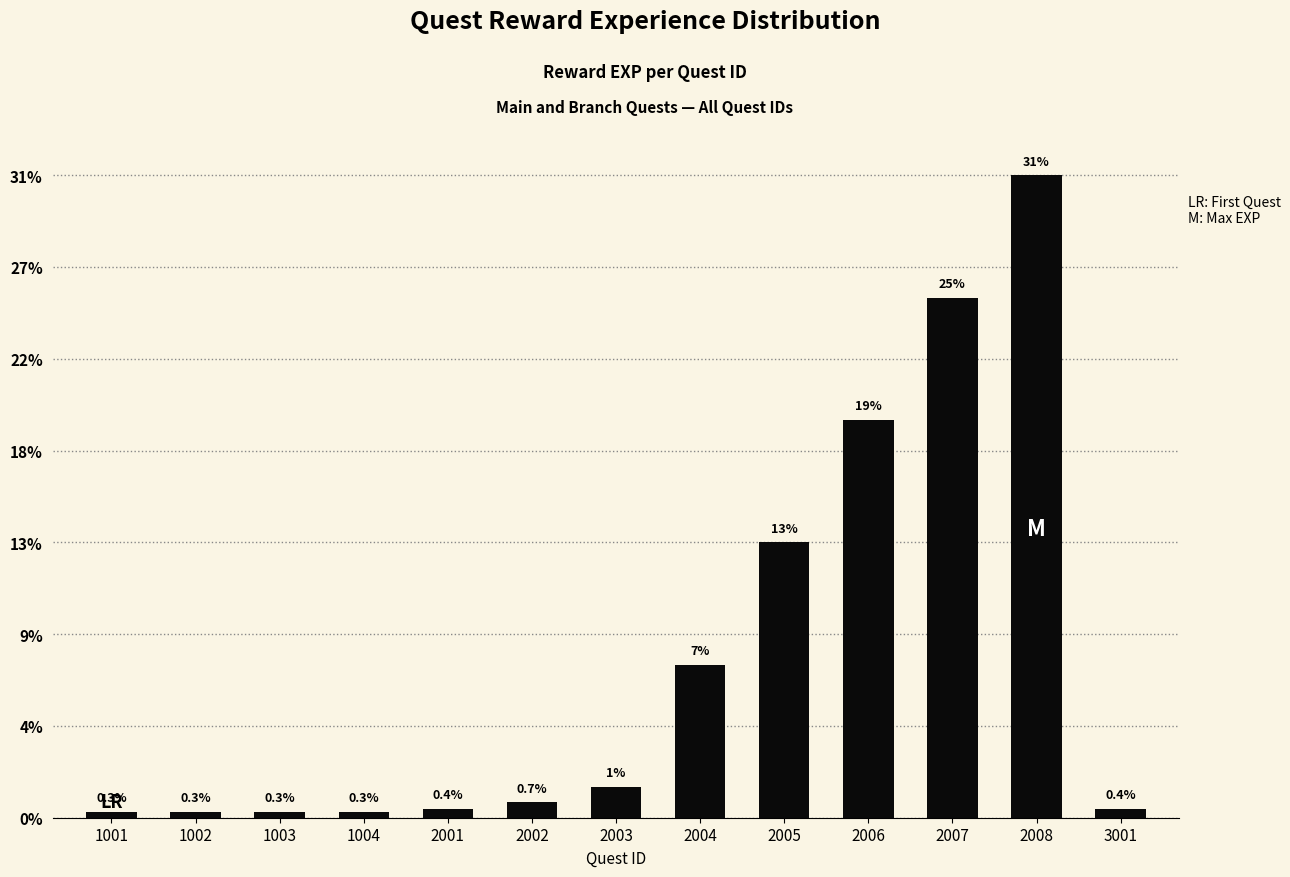

Does the chart contain stacked bars?

No